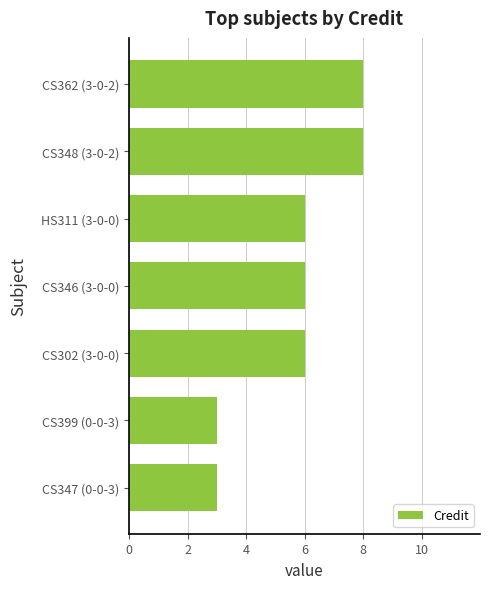

True or false: the data shows 1 at CS346 (3-0-0).

False